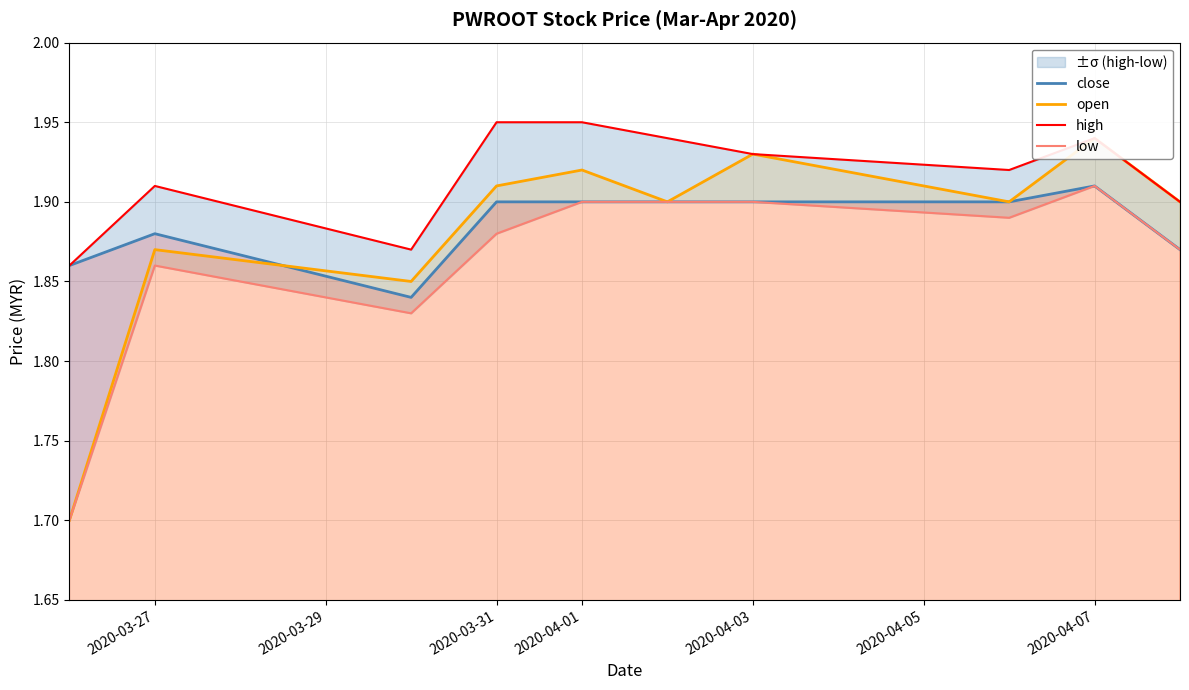

Which category has the highest value in the close series?

2020-04-07